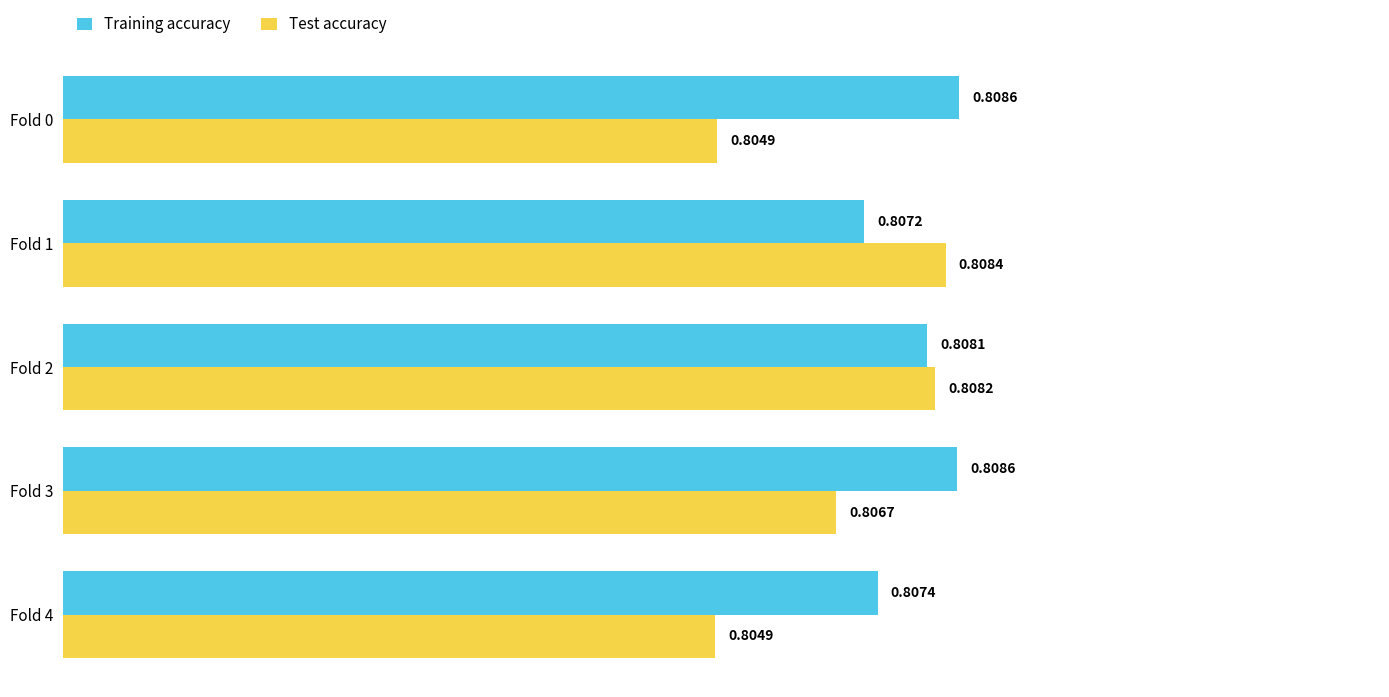

What is the sum of all Training accuracy values?

4.0